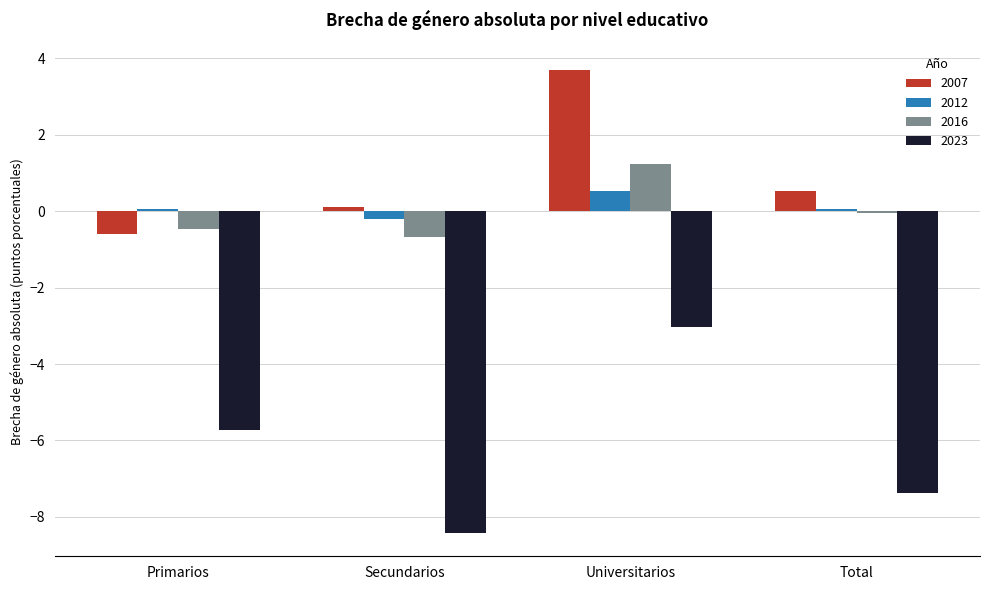

Reading left to right, extract all data points from this chart.

2007: -0.6	0.1	3.7	0.5
2012: 0.1	-0.2	0.5	0.1
2016: -0.5	-0.7	1.2	-0.1
2023: -5.7	-8.4	-3.0	-7.4